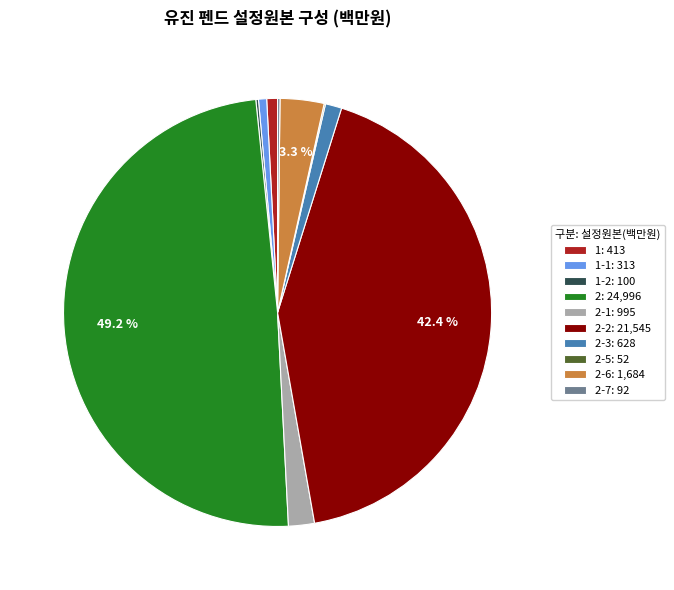

Which slice is the largest?

2: 24,996